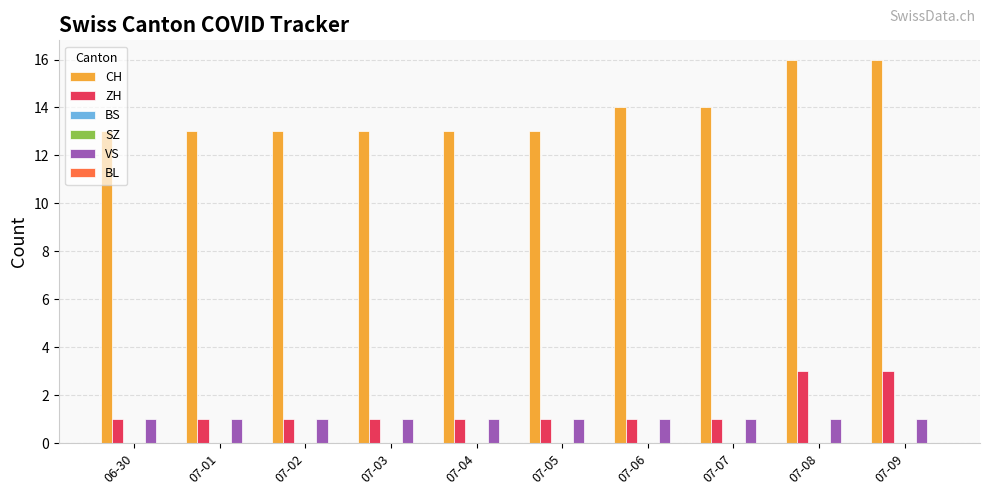

What is the maximum value shown in the chart?

16